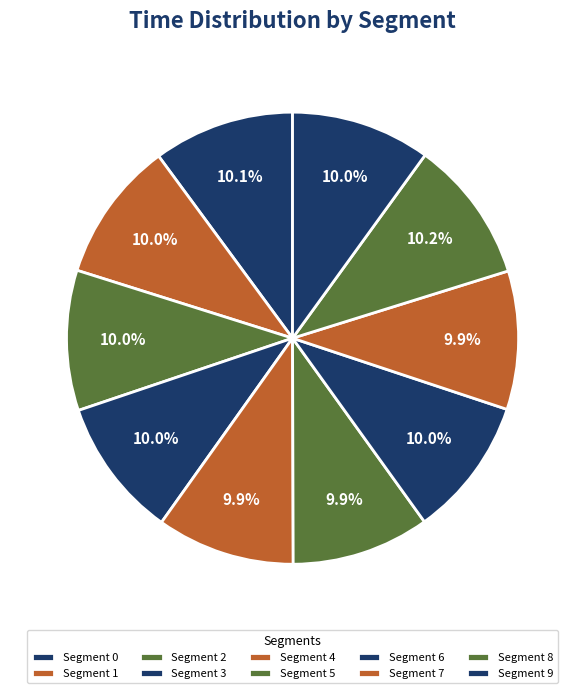

Count the number of slices in the pie.

10